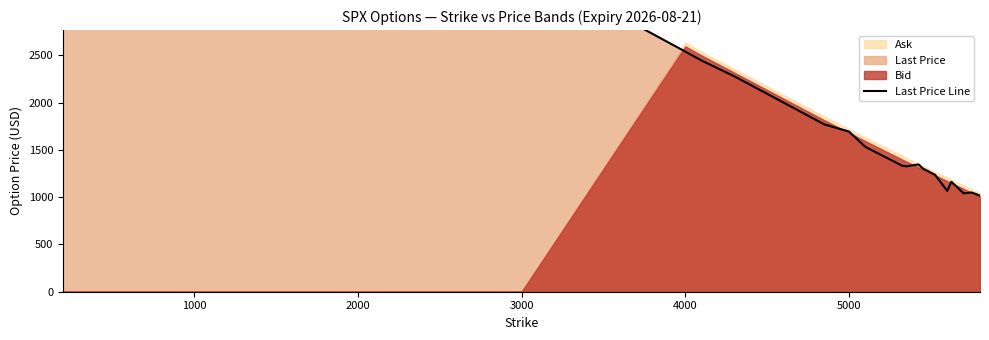

True or false: the data shows 3560.0 at 5000.

False